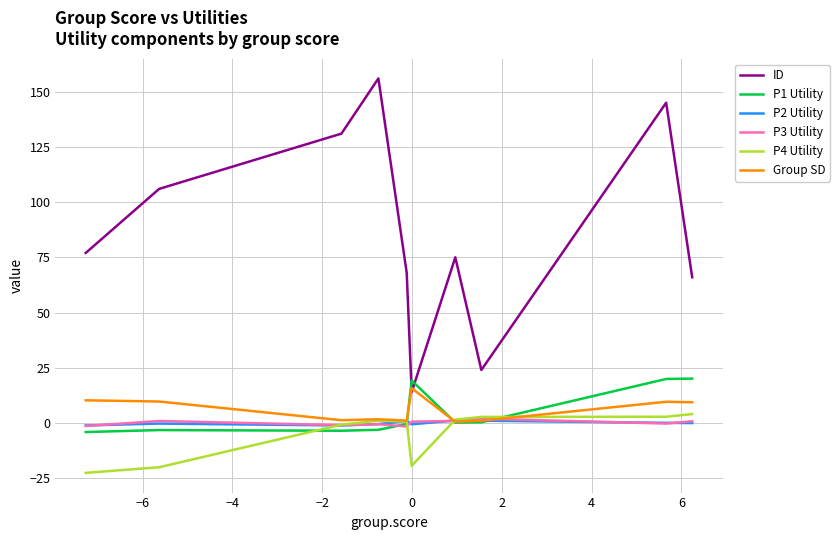

Which series has the largest total across all categories?

ID